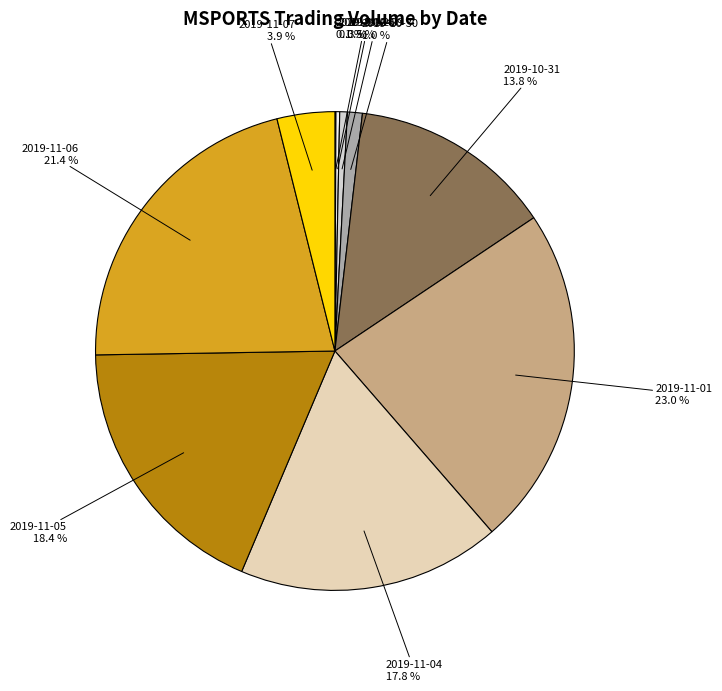

What is the largest slice in the pie chart?

2019-11-01